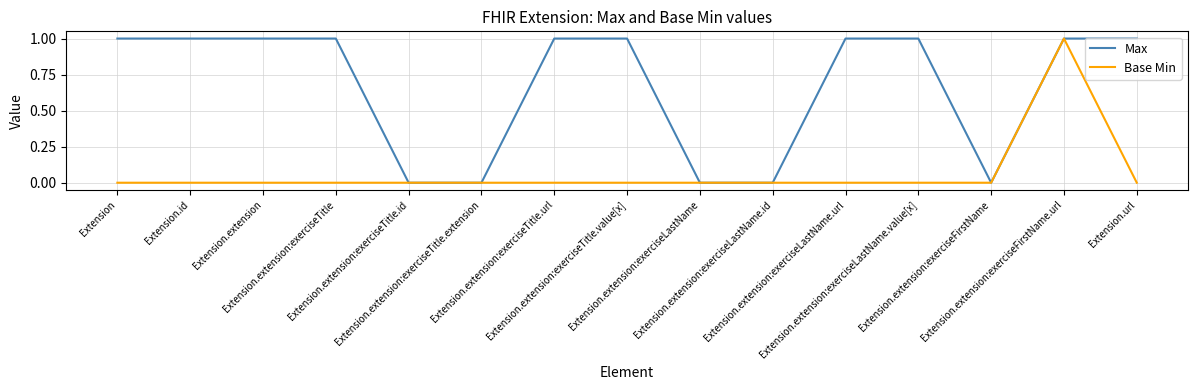

What is the difference between the Max values at Extension.extension:exerciseTitle and Extension.extension:exerciseTitle.extension?

1